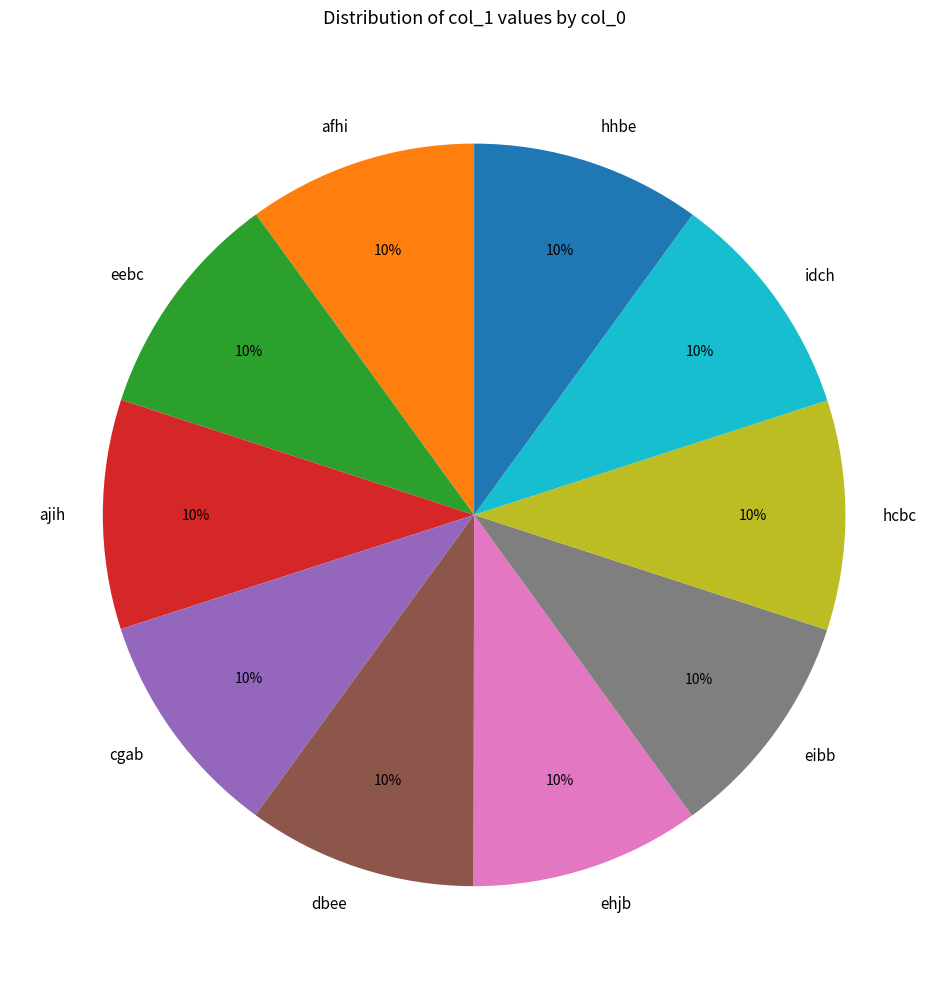

To the nearest percent, what percentage of the pie is dbee?

10%